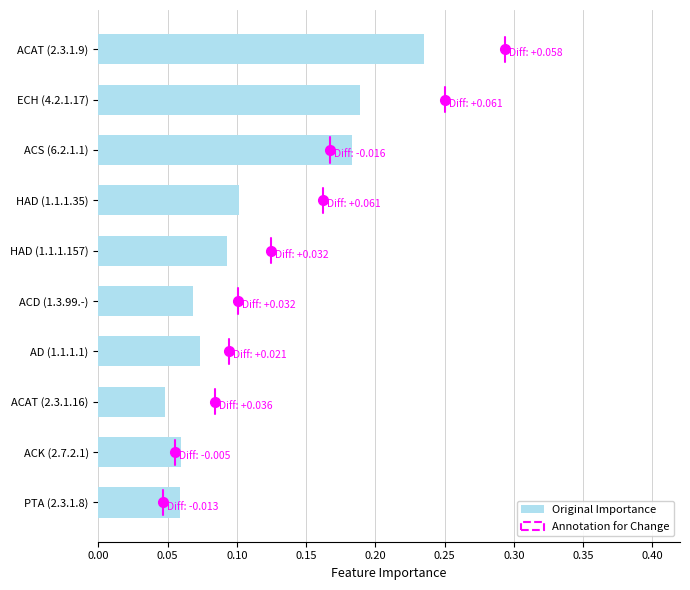

True or false: the data shows 0.1 at HAD (1.1.1.35).

True